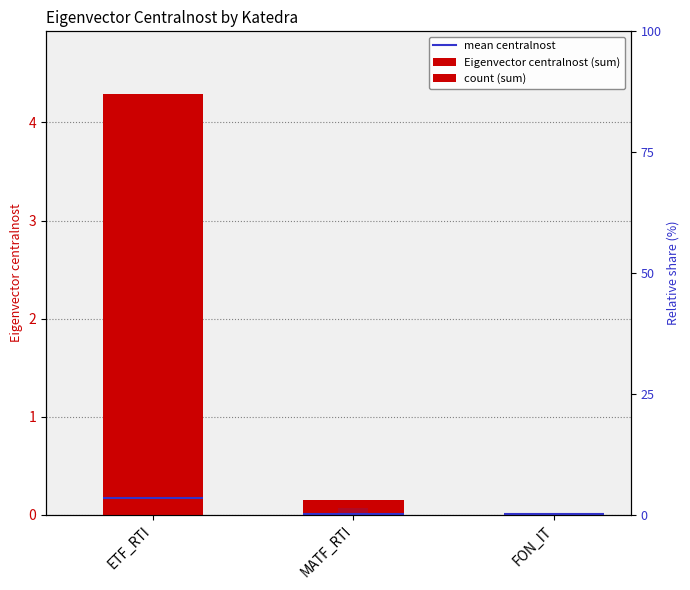

What is the difference between the maximum and minimum values?

4.3